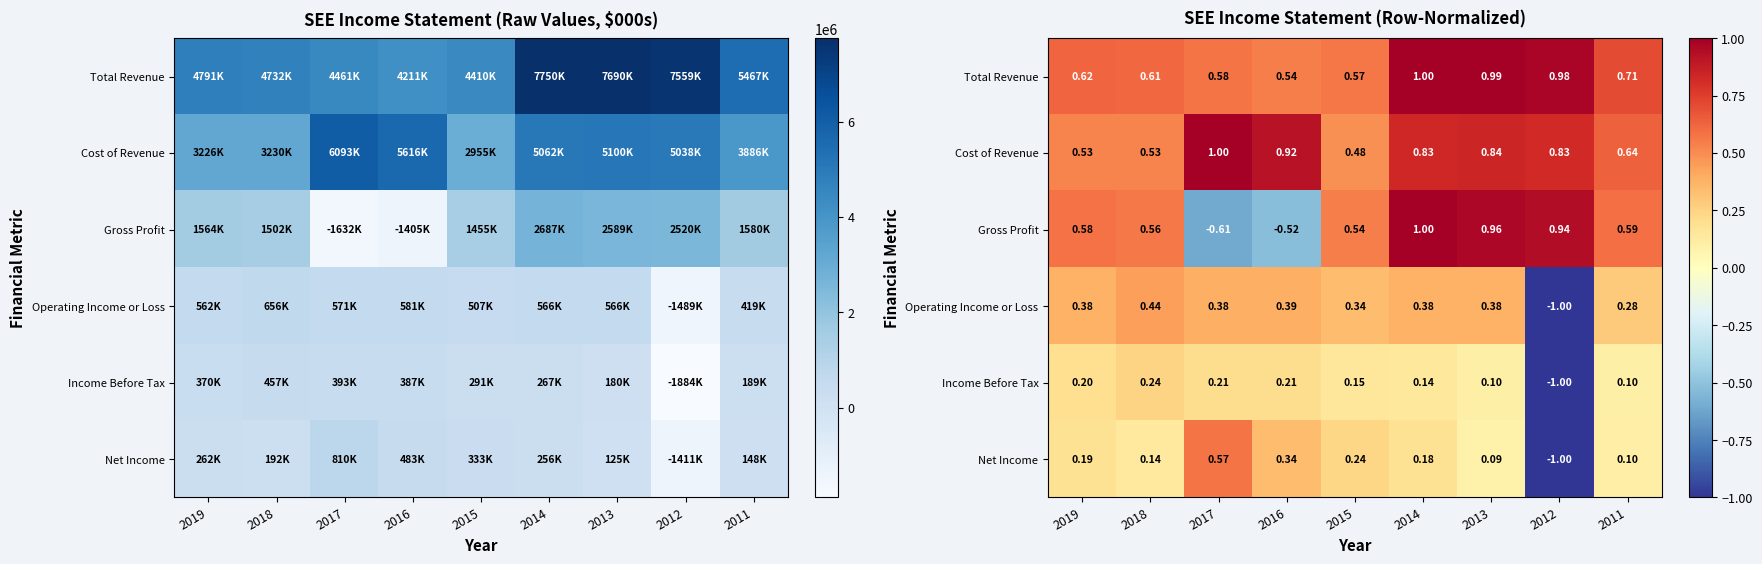

The Operating Income or Loss series shows 0.4 at 2013. True or false?

True